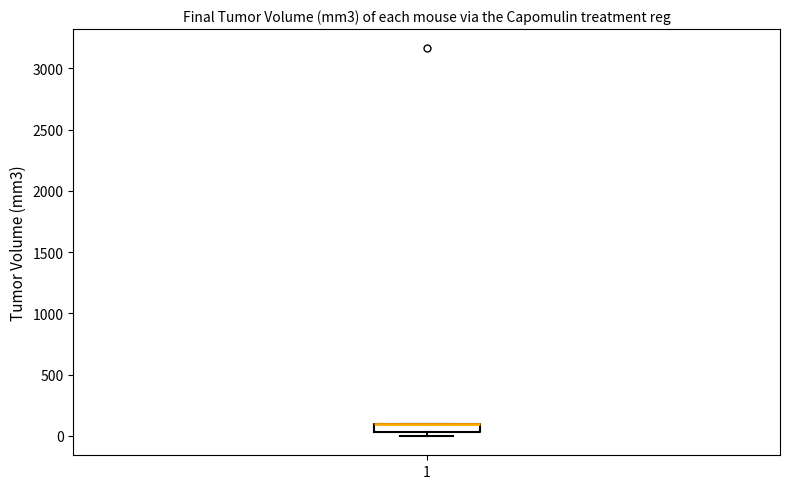

Where is the lower edge of the box at x = 1 on the y-axis? The values are not printed on the chart, so give them approximately, as read against the axis.

50